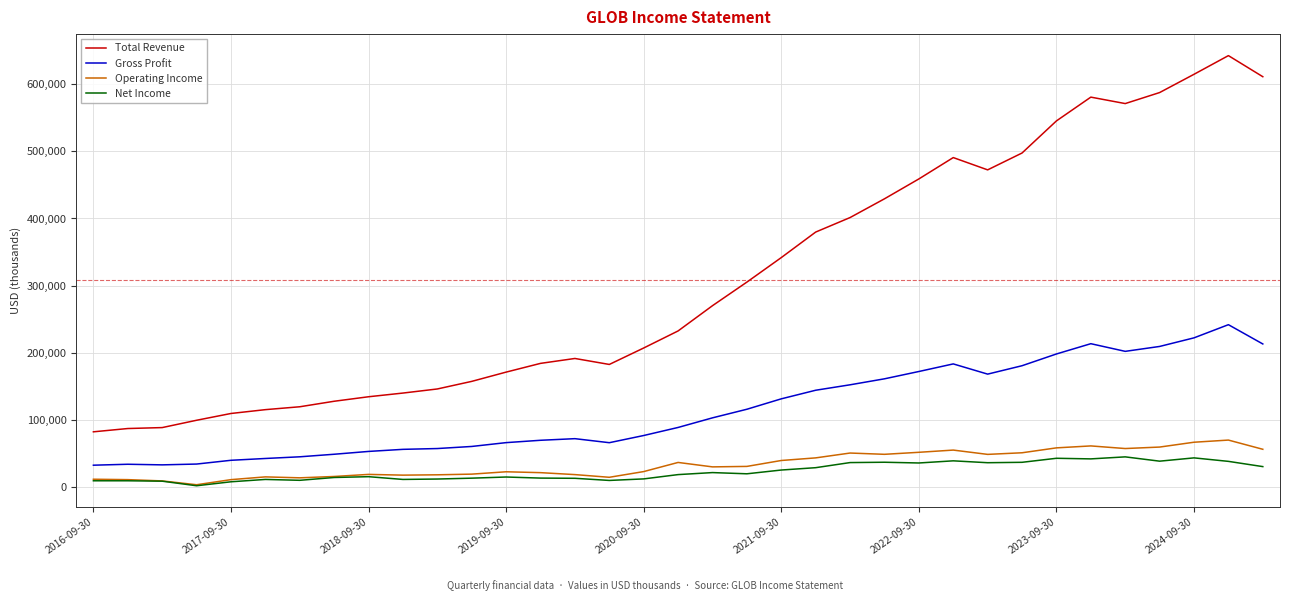

What are all the series names shown in the legend?

Total Revenue, Gross Profit, Operating Income, Net Income